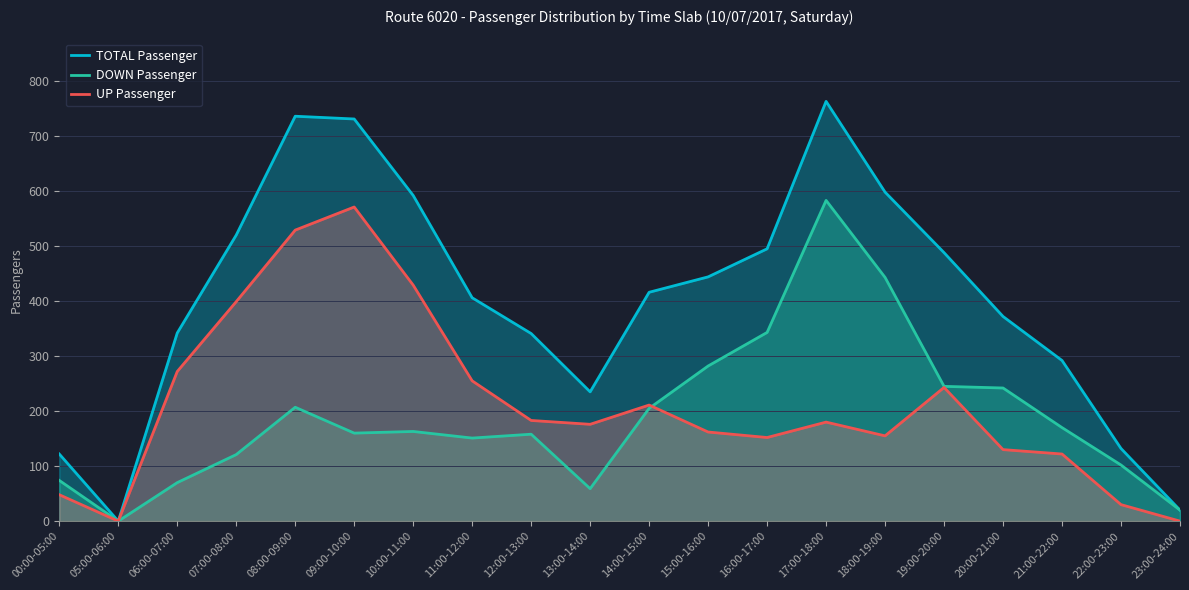

What is the difference between the DOWN Passenger values at 06:00-07:00 and 08:00-09:00?

137